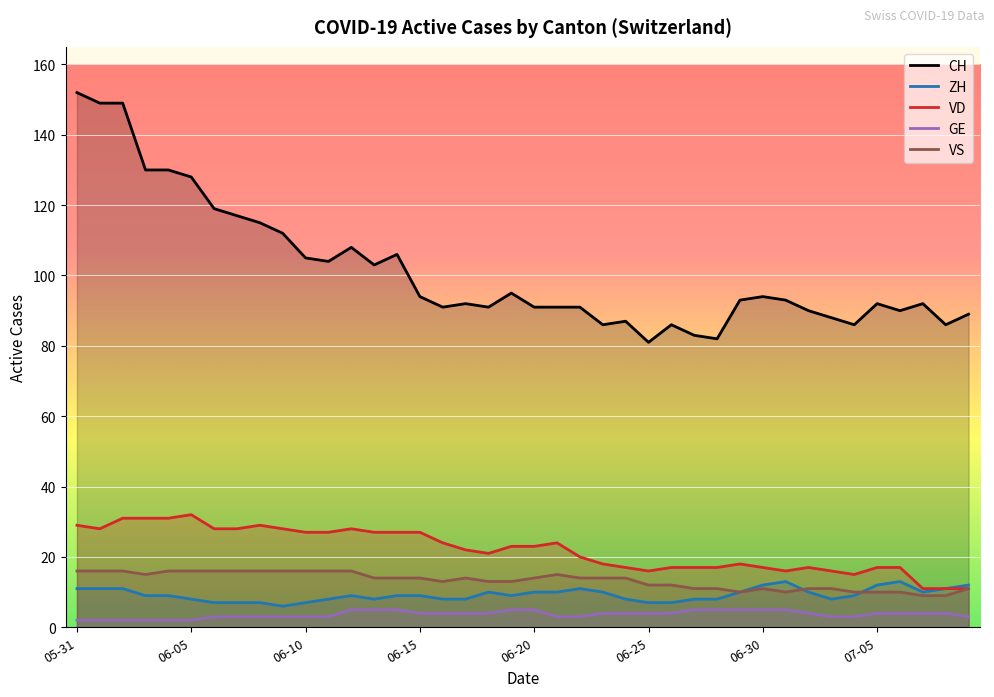

Rank the series by their maximum value, from highest to lowest.

CH, VD, VS, ZH, GE